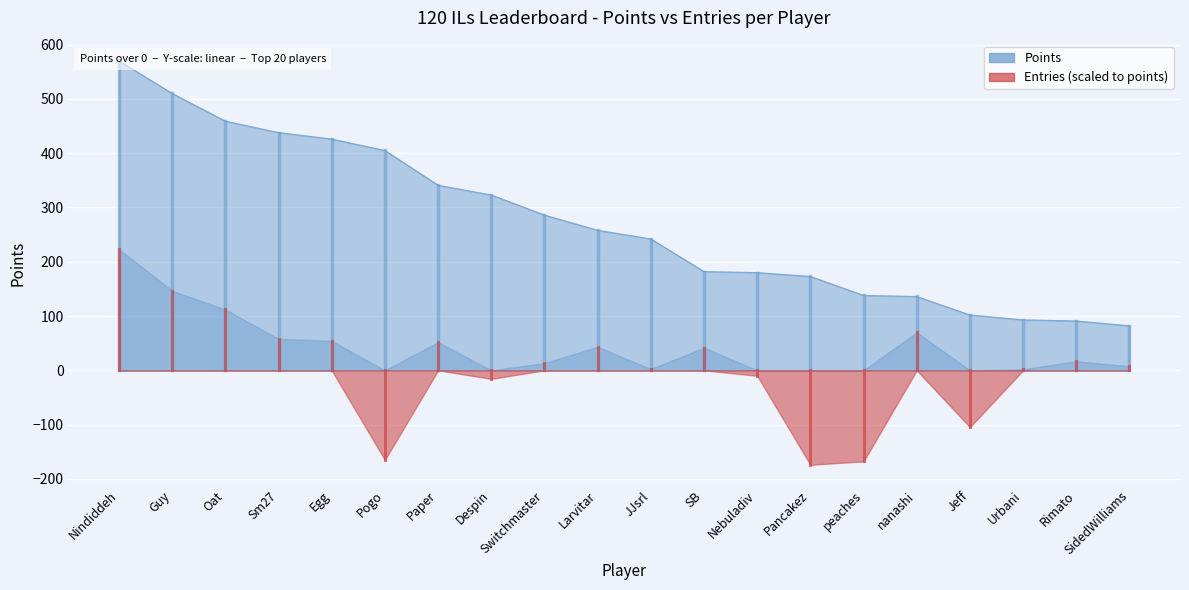

What is the difference between the second highest and second lowest values?

419